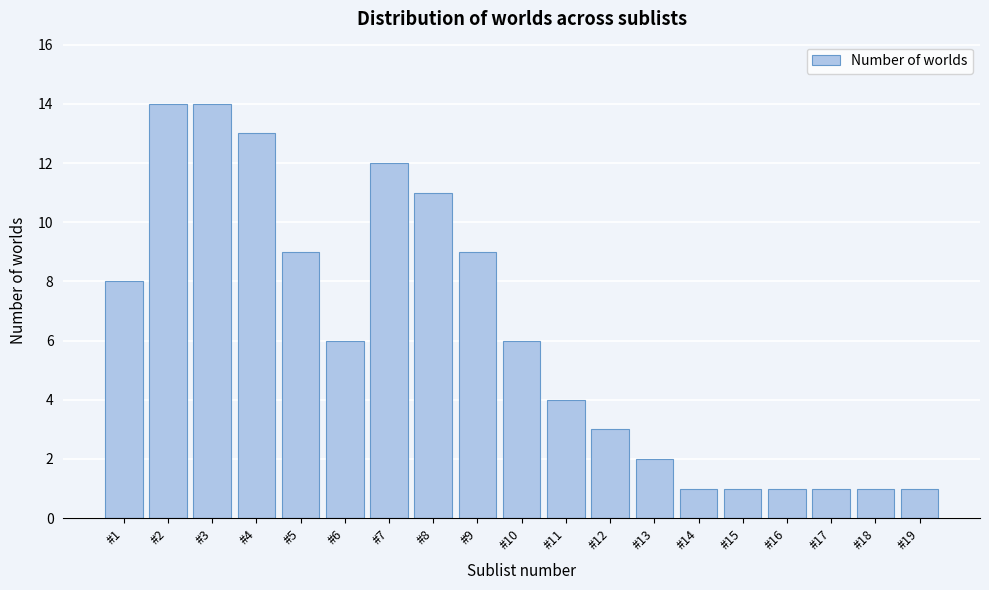

Reading right to left, list all the values displayed in this chart.

#19=1	#18=1	#17=1	#16=1	#15=1	#14=1	#13=2	#12=3	#11=4	#10=6	#9=9	#8=11	#7=12	#6=6	#5=9	#4=13	#3=14	#2=14	#1=8